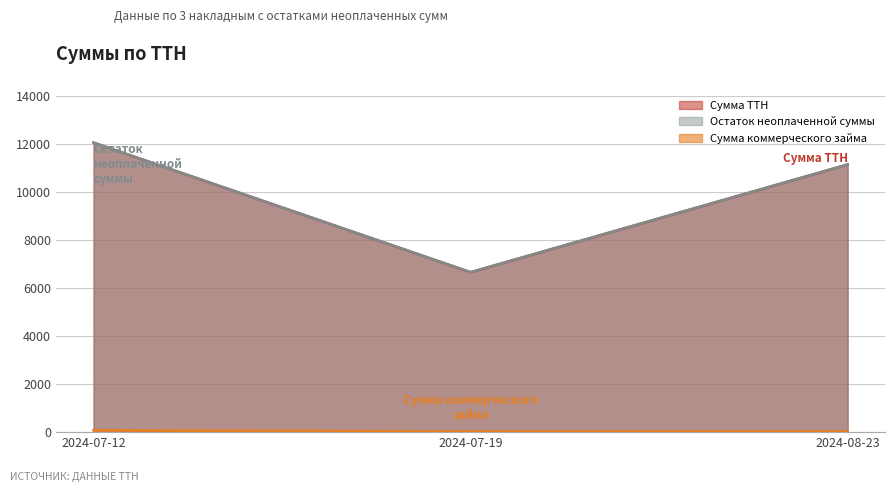

What is the label of the 1st point from the right?

2024-08-23